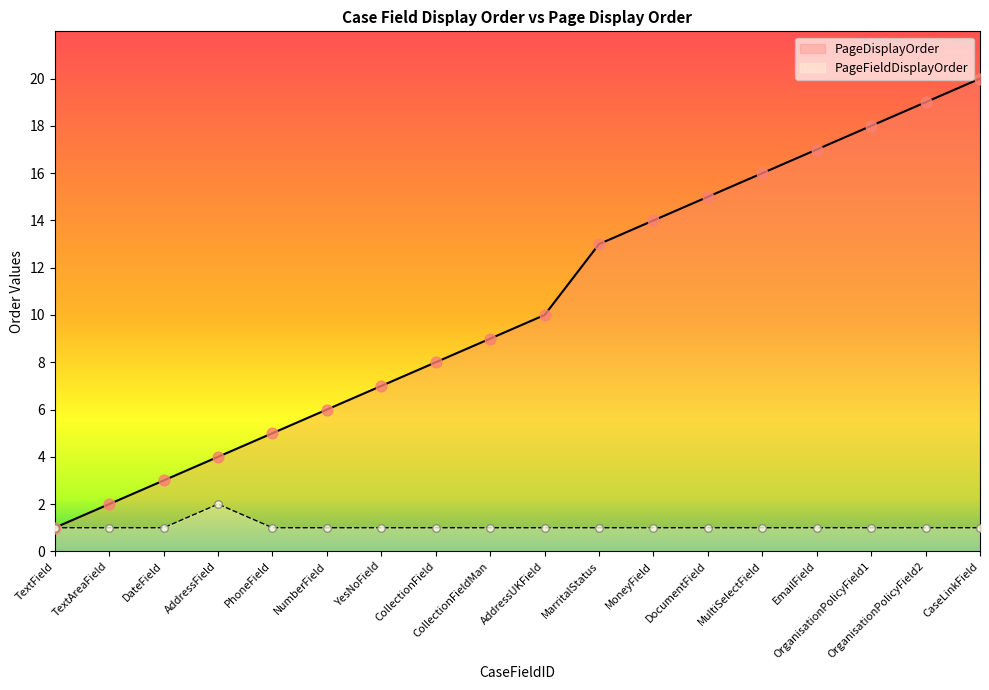

Is the value of PageFieldDisplayOrder at NumberField greater than the value of PageDisplayOrder at PhoneField?

No